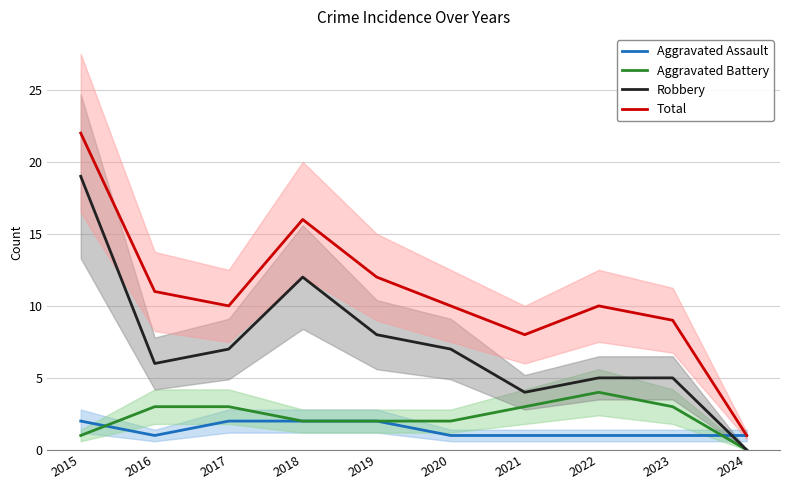

What is the difference between the highest and lowest values at 2024?

1